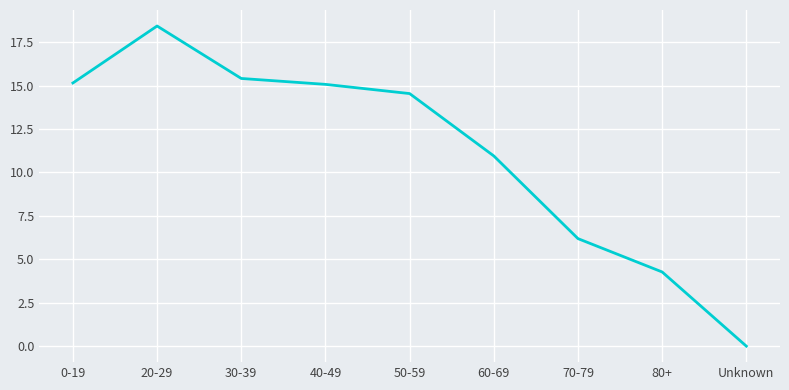

What is the greatest value displayed?

18.4